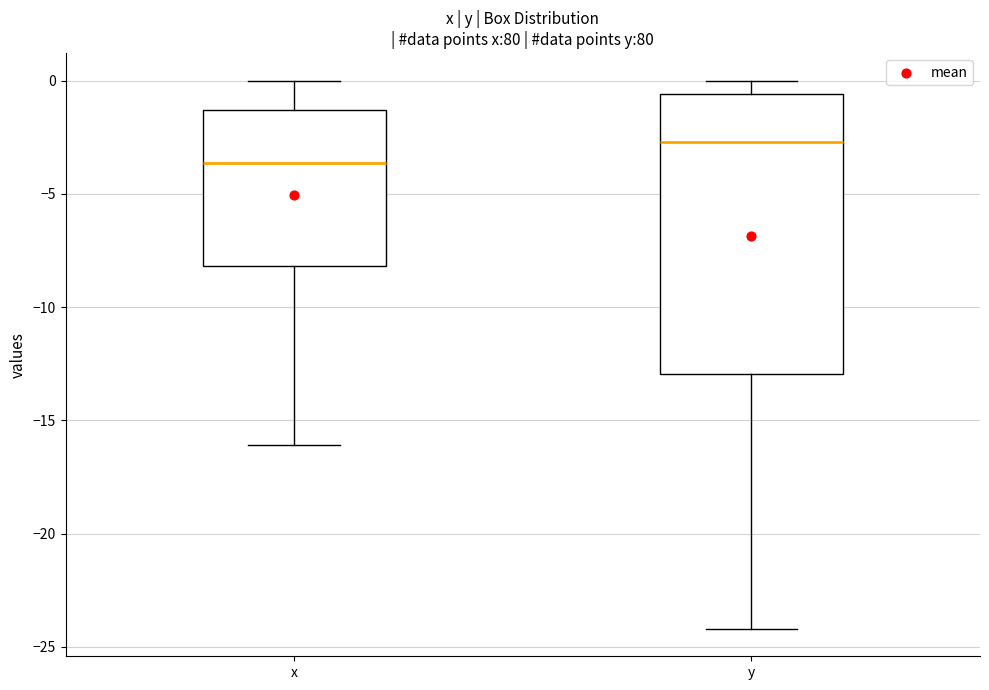

Comparing the boxes themselves (not the whiskers), which one is the tallest?

y